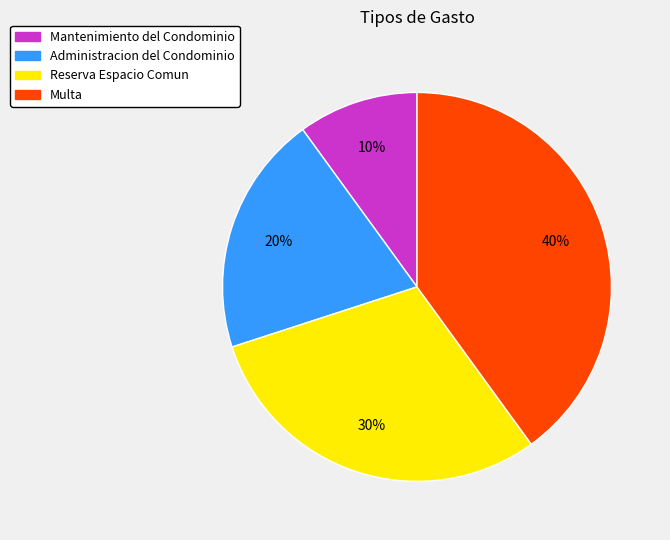

The Multa slice represents 40% of the pie. True or false?

True